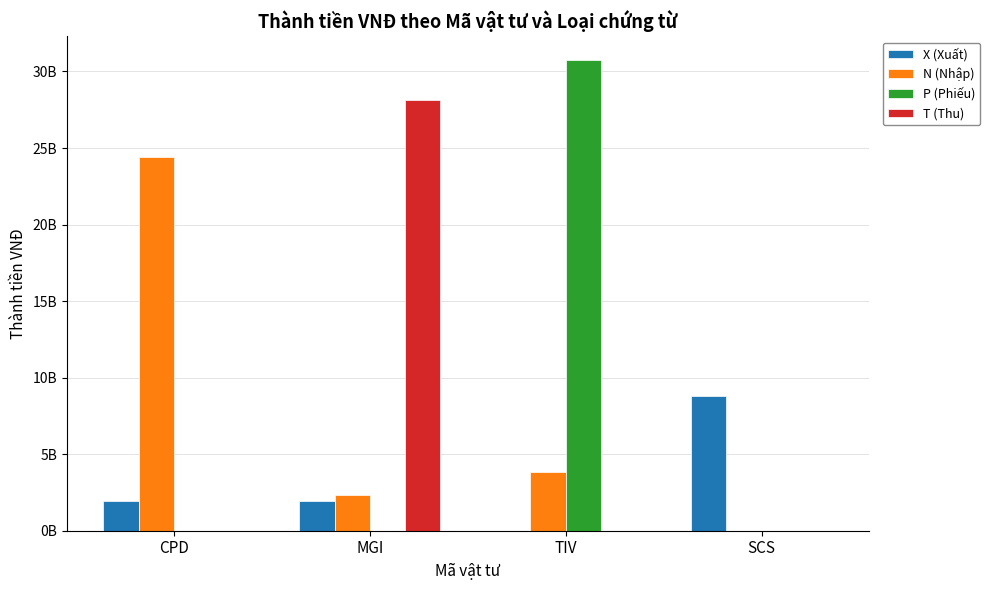

Does the chart contain stacked bars?

No